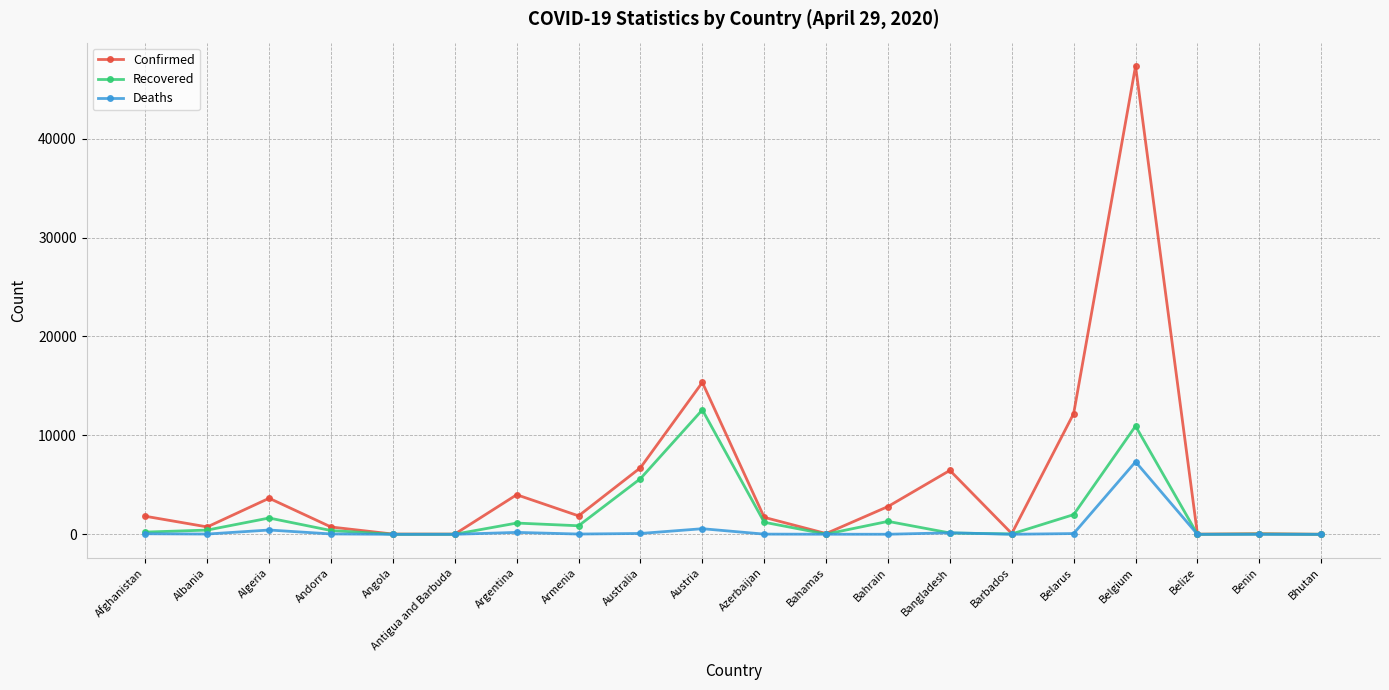

The value of Confirmed at Andorra is 743. True or false?

True